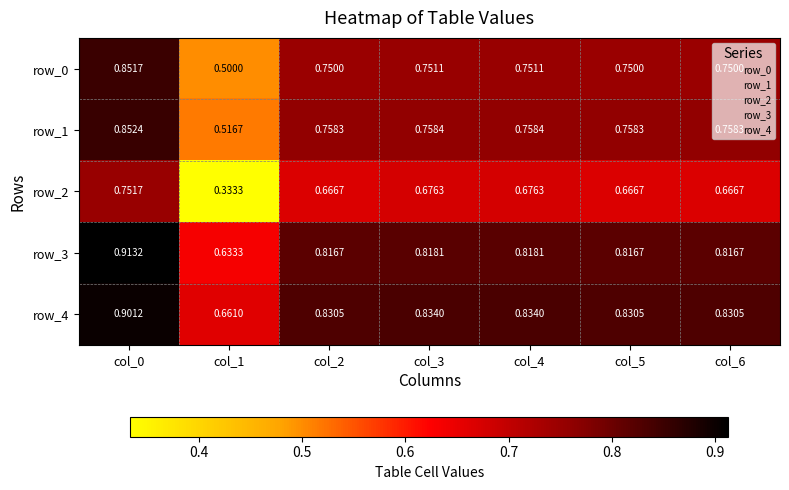

At which label is row_0 closest to 0?

col_1